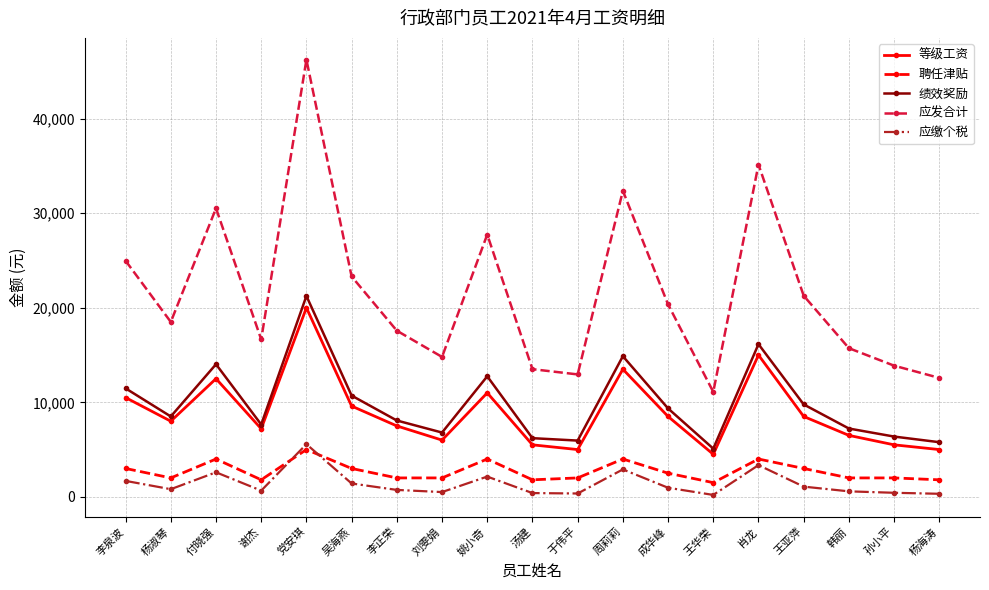

What is the value of the 等级工资 point at the 8th from the left?

6000.0